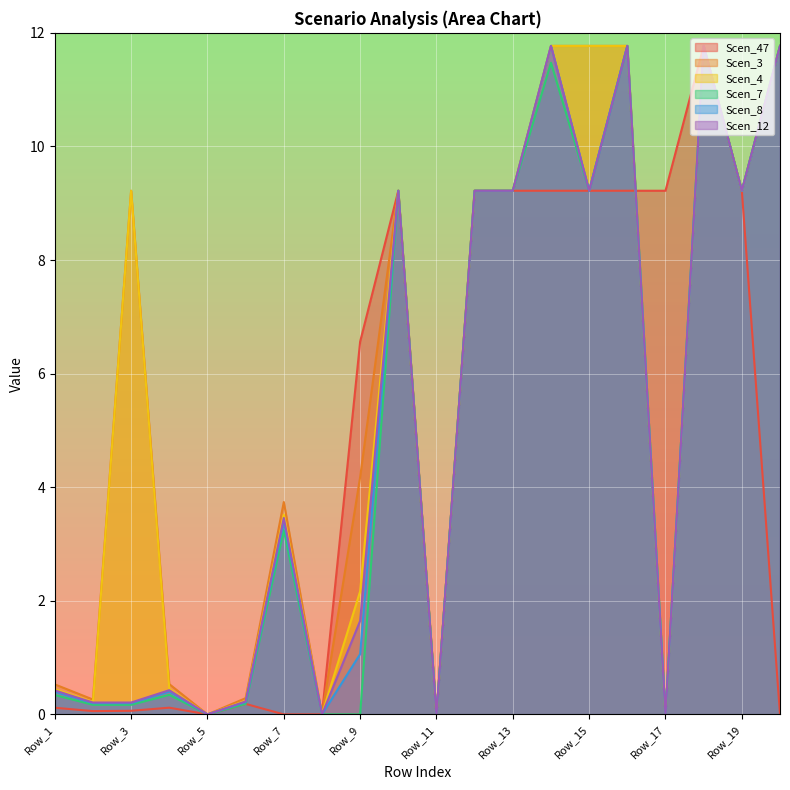

What is the greatest value displayed?

11.8